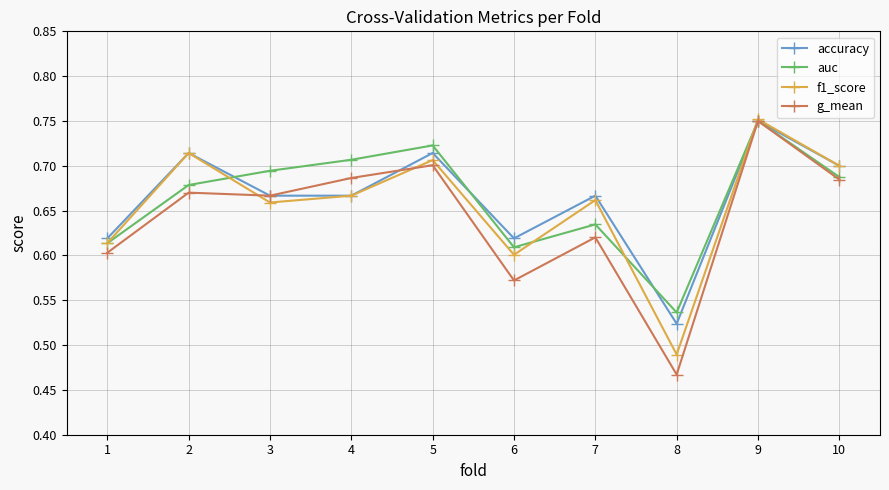

Between 2 and 6, which series saw the biggest shift?

f1_score